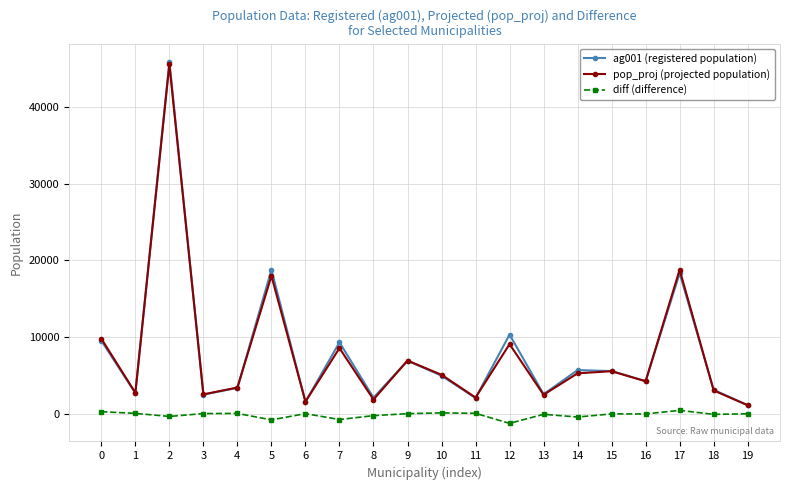

What is the maximum value shown in the chart?

45870